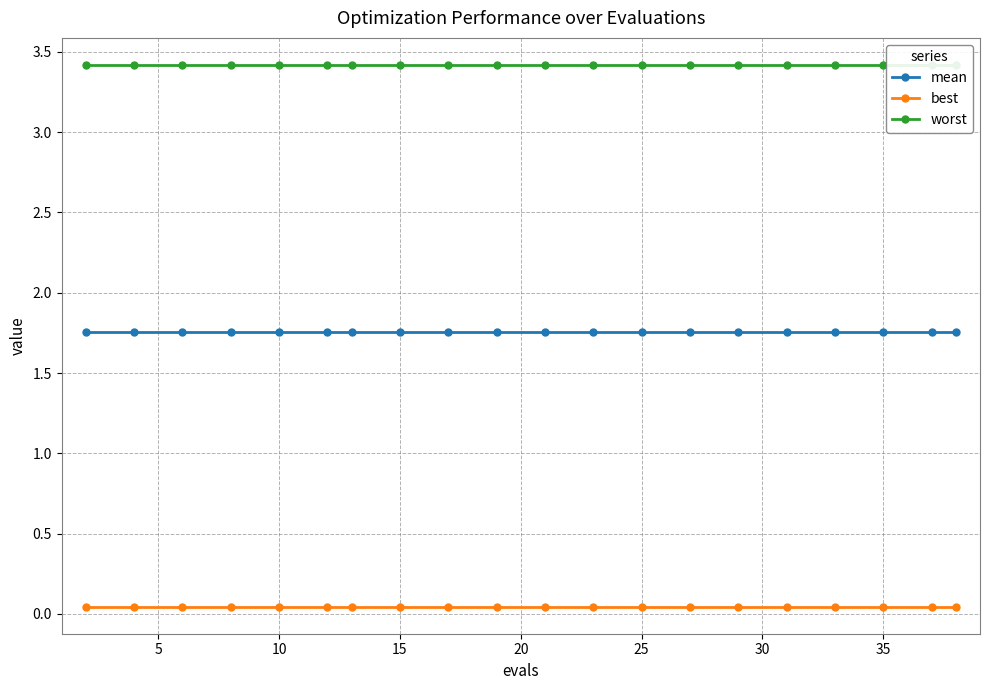

Reading right to left, extract all data points from this chart.

mean: 1.8	1.8	1.8	1.8	1.8	1.8	1.8	1.8	1.8	1.8	1.8	1.8	1.8	1.8	1.8	1.8	1.8	1.8	1.8	1.8
best: 0.0	0.0	0.0	0.0	0.0	0.0	0.0	0.0	0.0	0.0	0.0	0.0	0.0	0.0	0.0	0.0	0.0	0.0	0.0	0.0
worst: 3.4	3.4	3.4	3.4	3.4	3.4	3.4	3.4	3.4	3.4	3.4	3.4	3.4	3.4	3.4	3.4	3.4	3.4	3.4	3.4